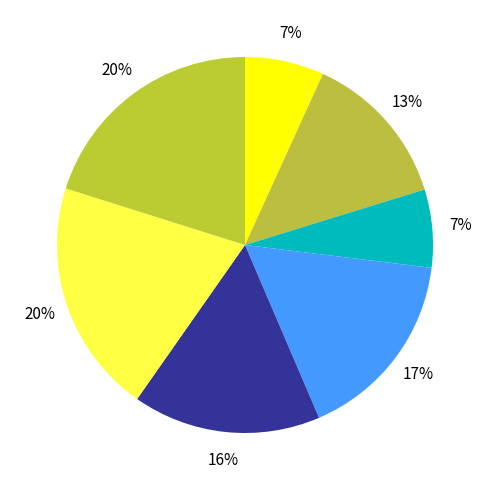

How many segments does this pie chart have?

7